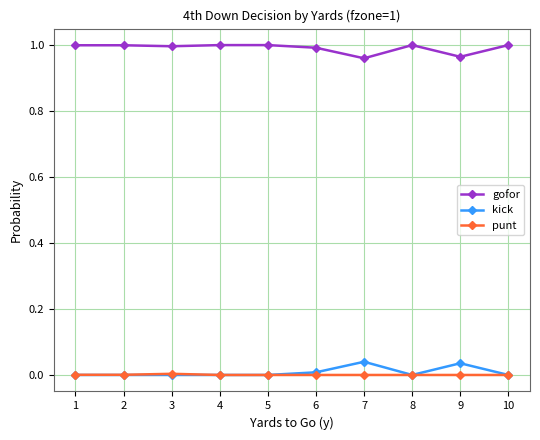

True or false: kick and gofor intersect in this chart.

False